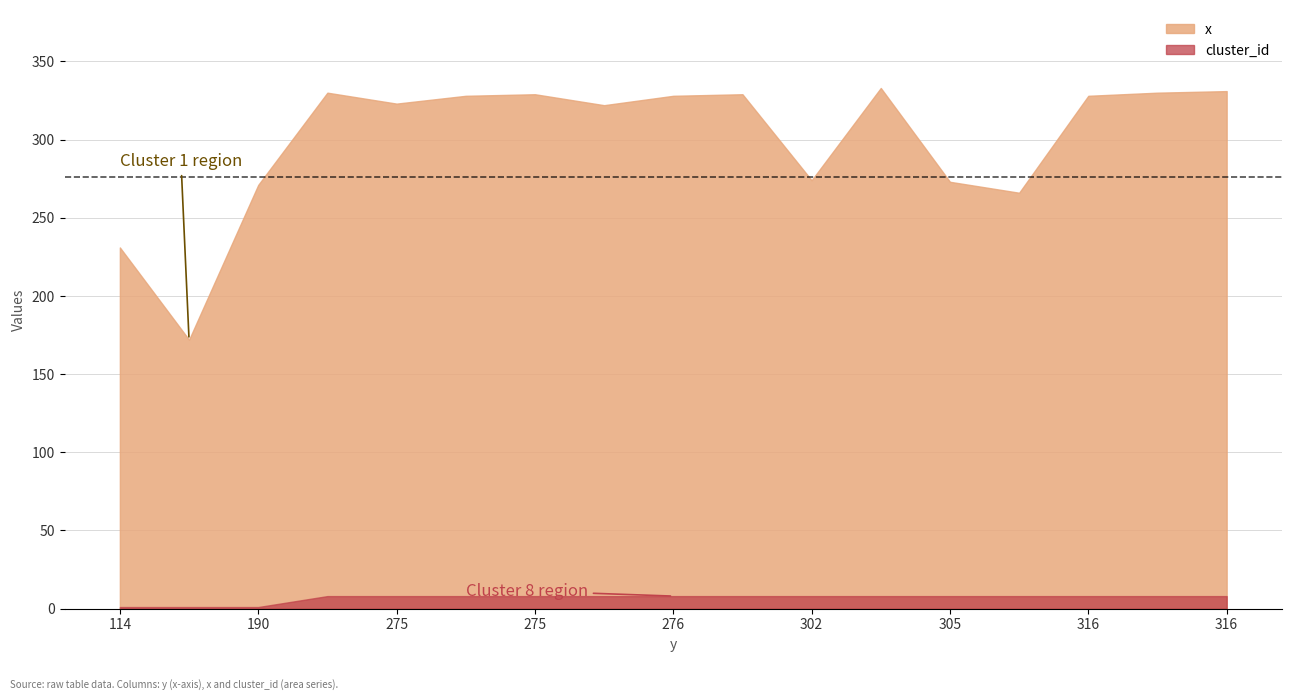

What is the average value of the cluster_id series?

7